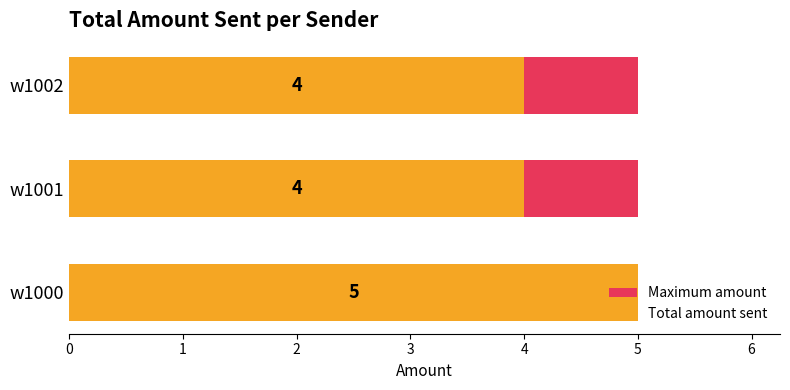

Rank the series by their average value, from lowest to highest.

Maximum amount, Total amount sent